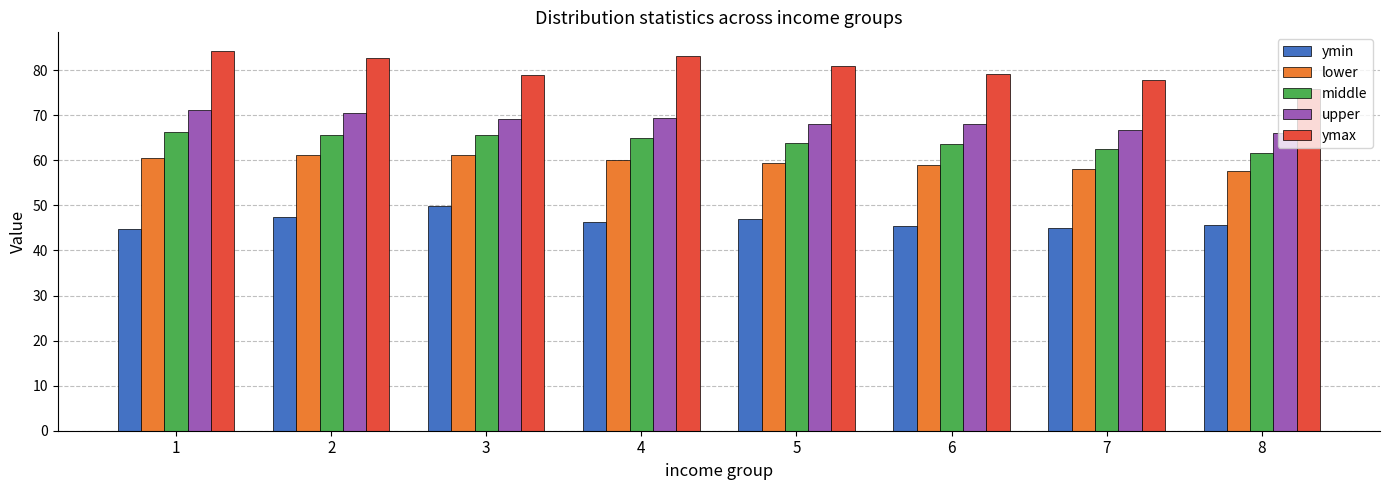

List the series in order of their peak value, lowest first.

ymin, lower, middle, upper, ymax